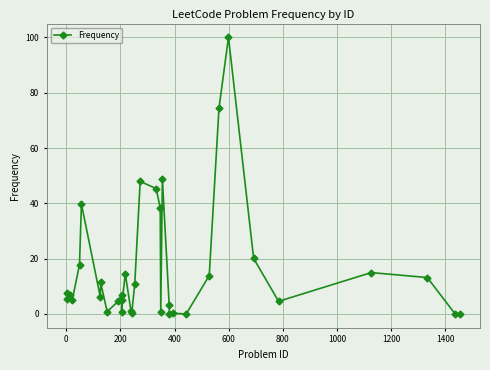

True or false: the data has more than 0 interior local peaks.

True